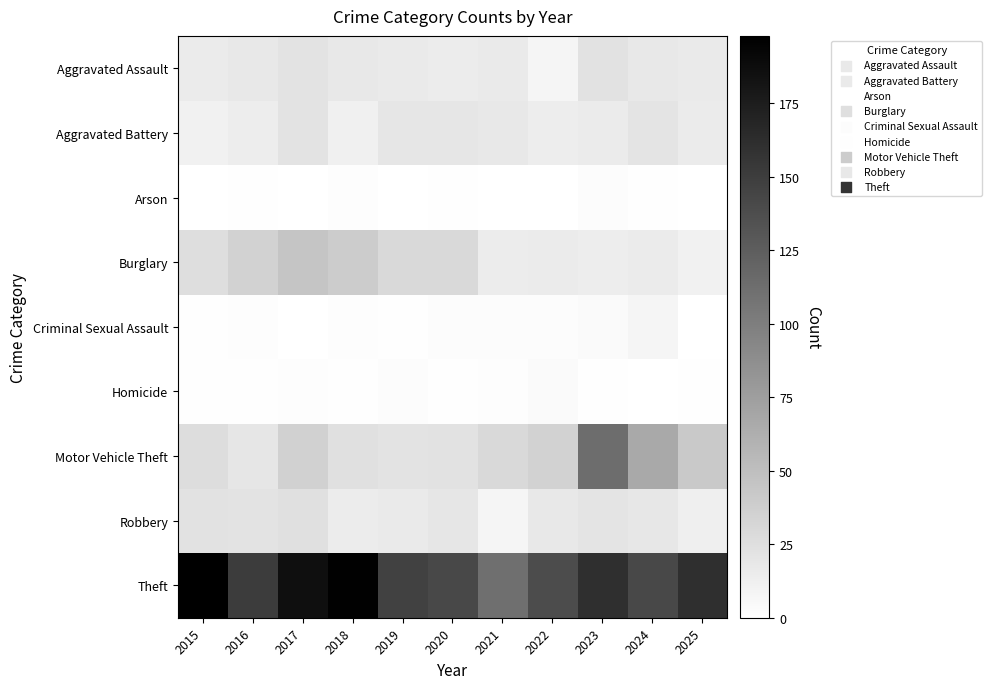

How many series are shown in this chart?

9